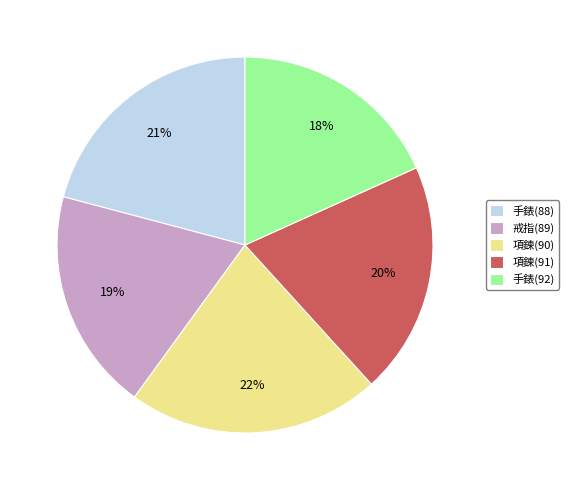

To the nearest percent, what is the difference between the 項鍊(91) and 手錶(88) slice percentages?

1%